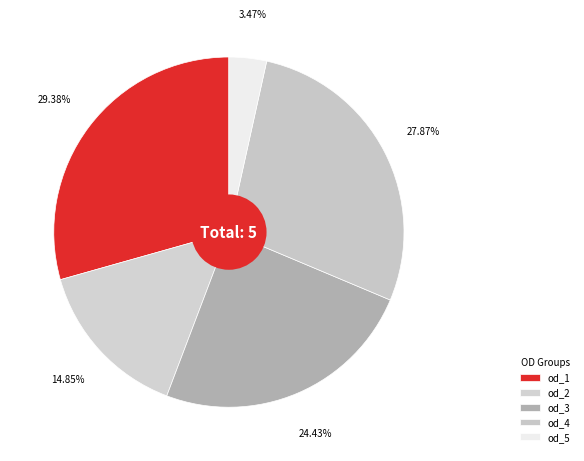

Is the sum of od_4 and od_2 greater than half?

No